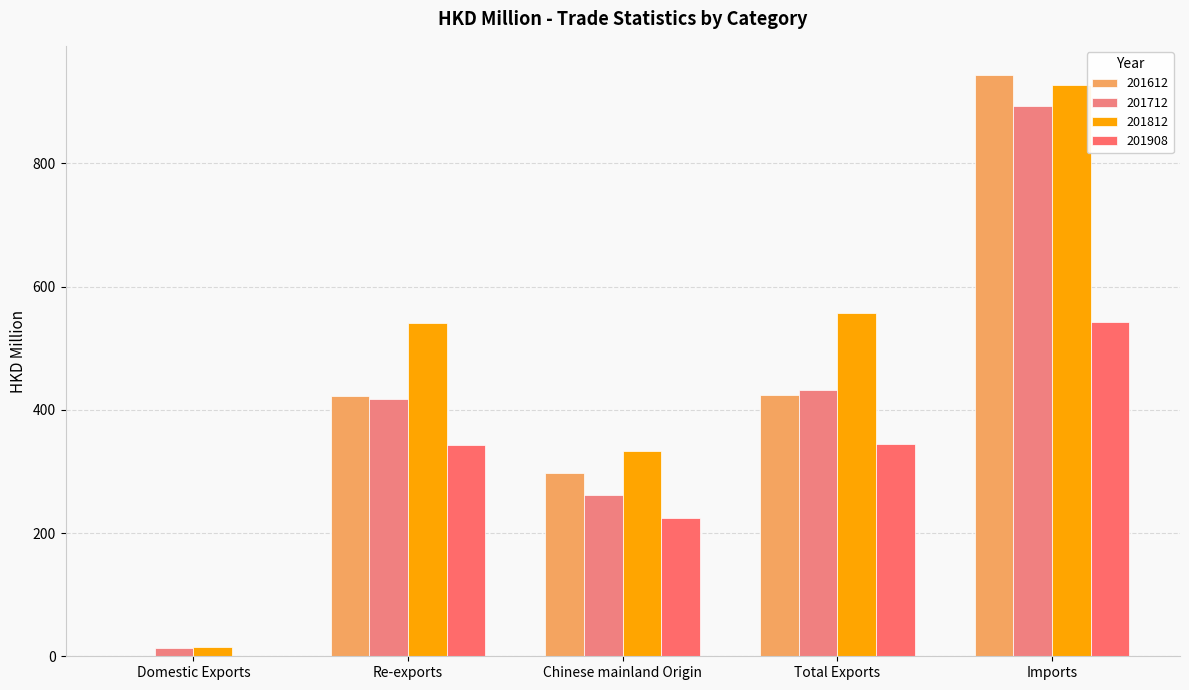

What is the approximate value of 201908 at Domestic Exports?

0.7